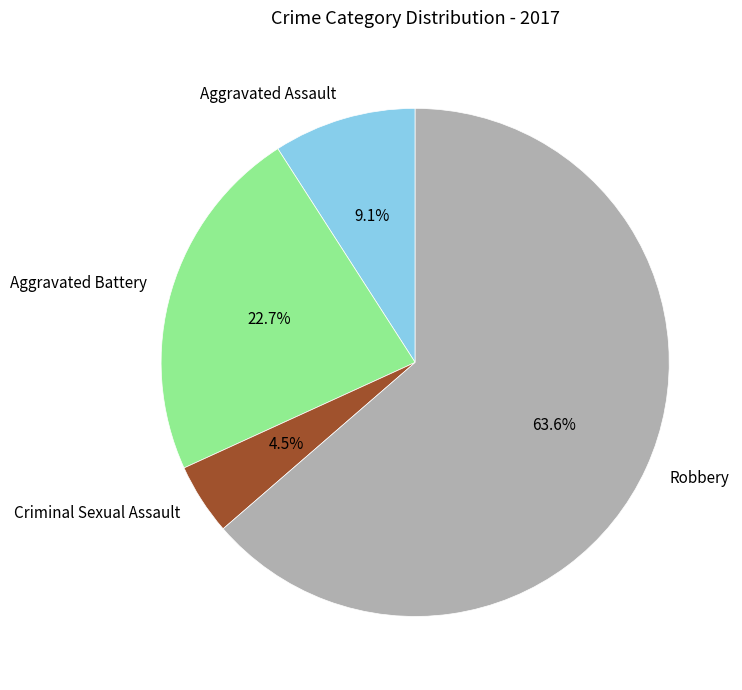

Which slice represents more than half of the pie?

Robbery